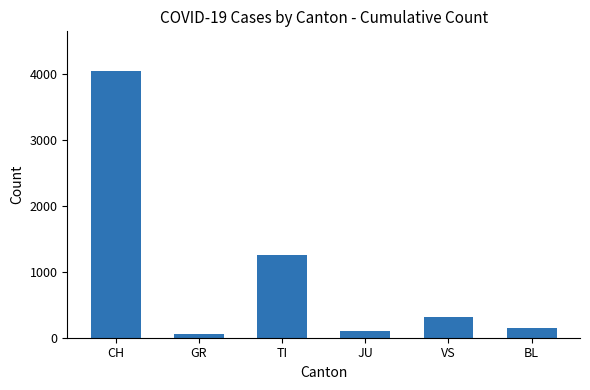

What is the difference between the maximum and second lowest values?

3934